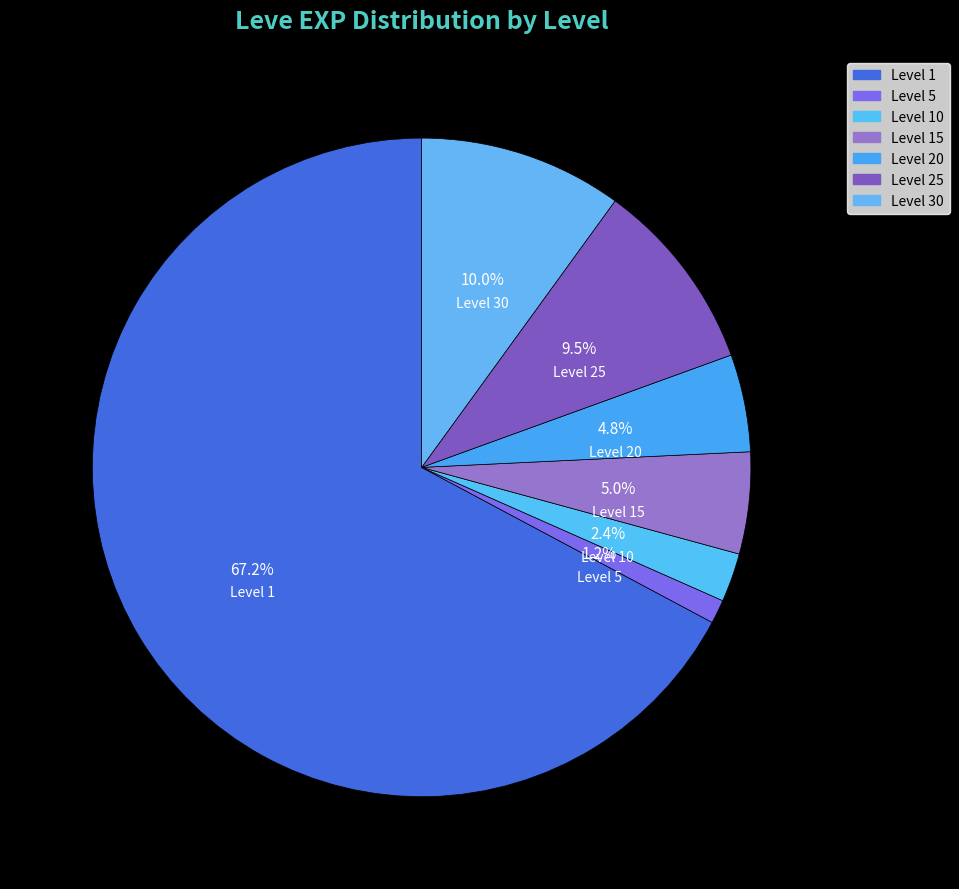

What is the largest slice in the pie chart?

Level 1